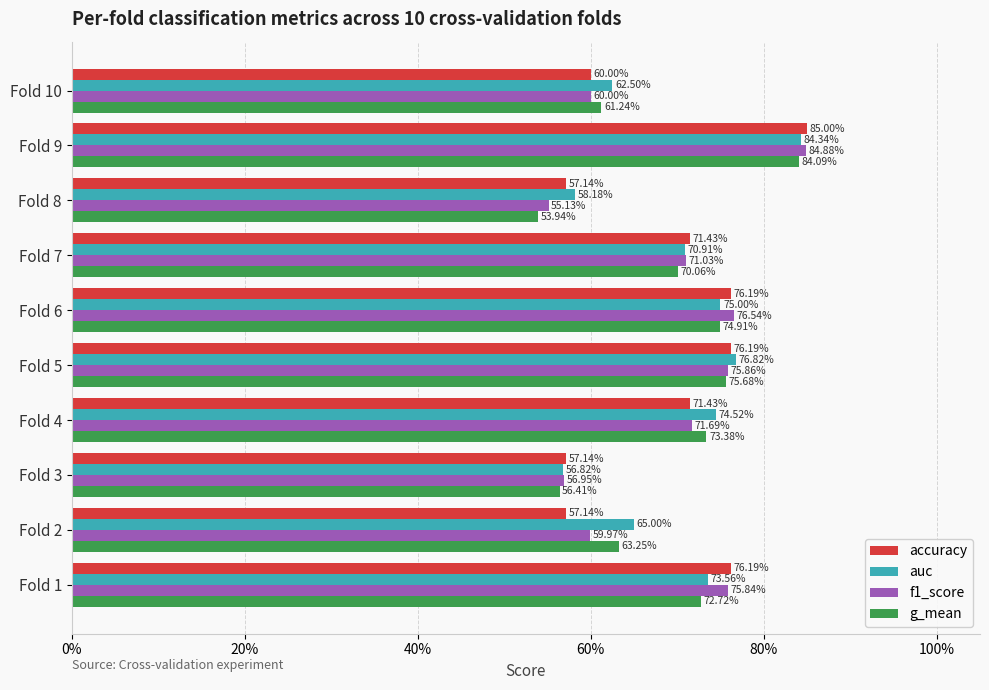

What are all the series names shown in the legend?

accuracy, auc, f1_score, g_mean